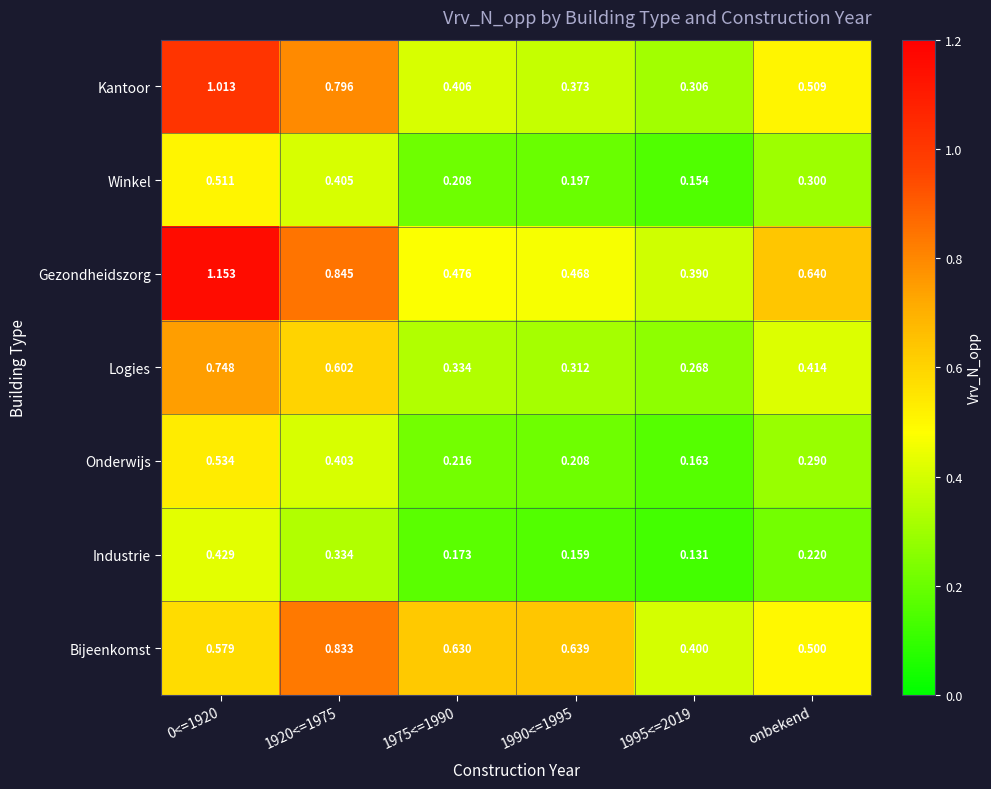

Is the value of Gezondheidszorg at 1975<=1990 greater than the value of Kantoor at 1920<=1975?

No